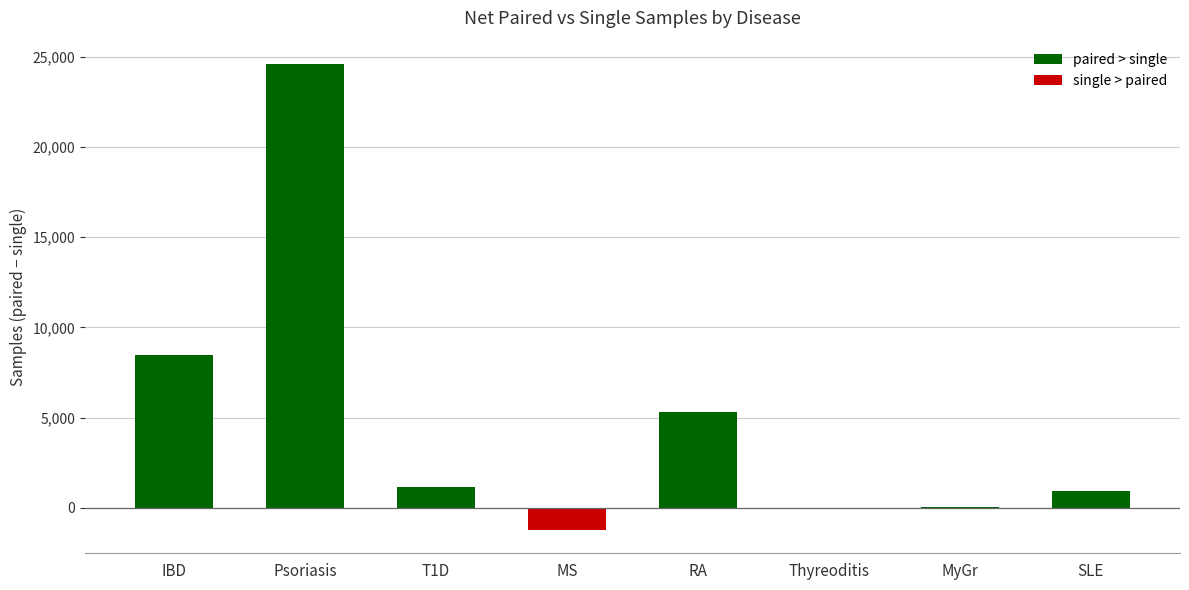

Is it true that the value at T1D is 1183?

True